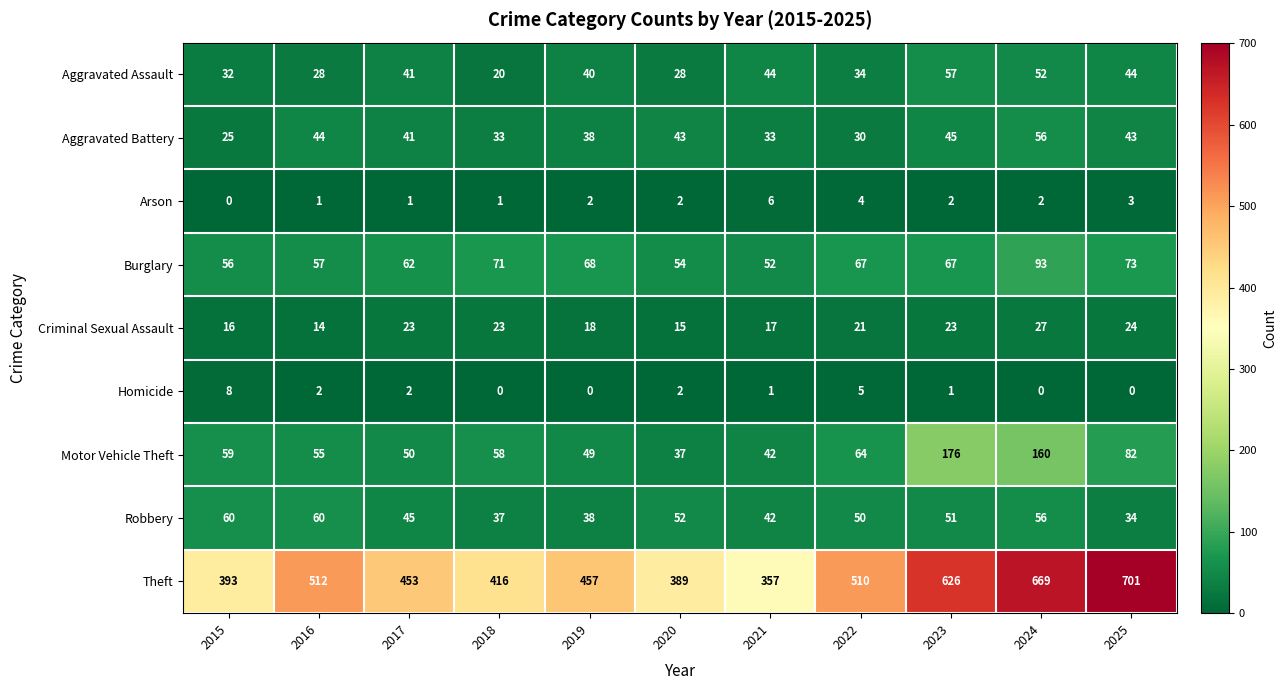

How many distinct data groups are displayed?

9